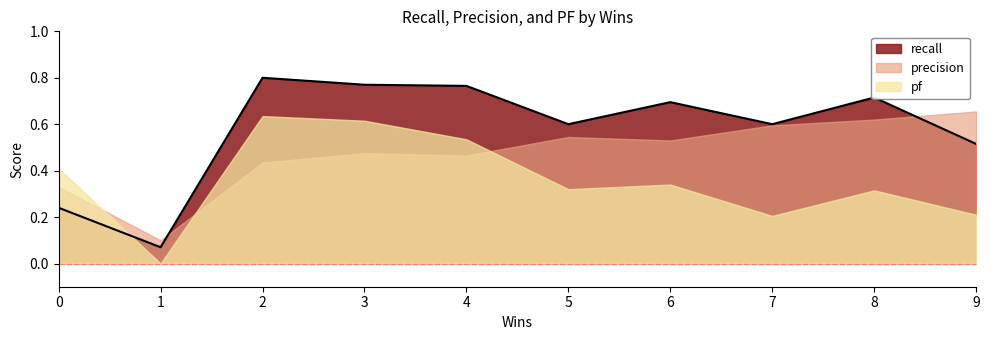

Reading right to left, what are all the values shown in this chart?

recall: 0.5	0.7	0.6	0.7	0.6	0.8	0.8	0.8	0.1	0.2
precision: 0.7	0.6	0.6	0.5	0.5	0.5	0.5	0.4	0.1	0.3
pf: 0.2	0.3	0.2	0.3	0.3	0.5	0.6	0.6	0.0	0.4